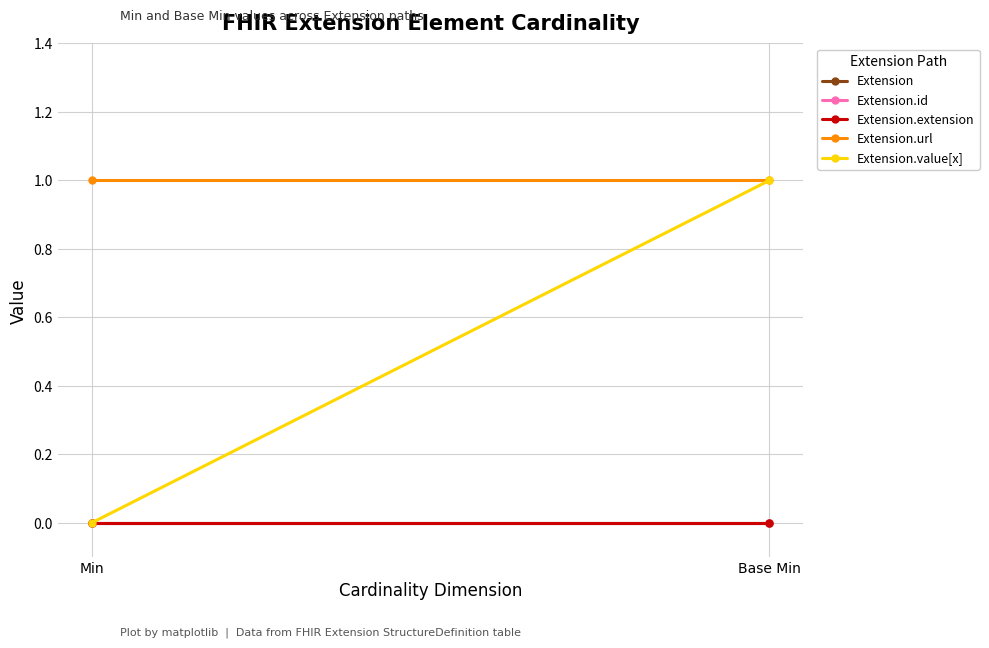

Where is Extension.extension nearest to the value 0?

Min